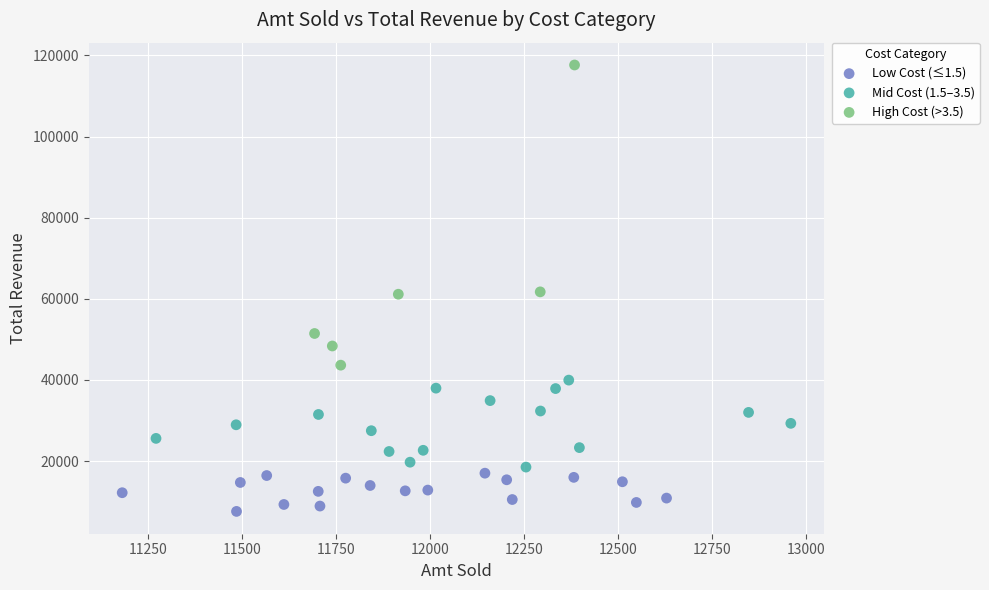

What are all the series names shown in the legend?

Low Cost (≤1.5), Mid Cost (1.5–3.5), High Cost (>3.5)